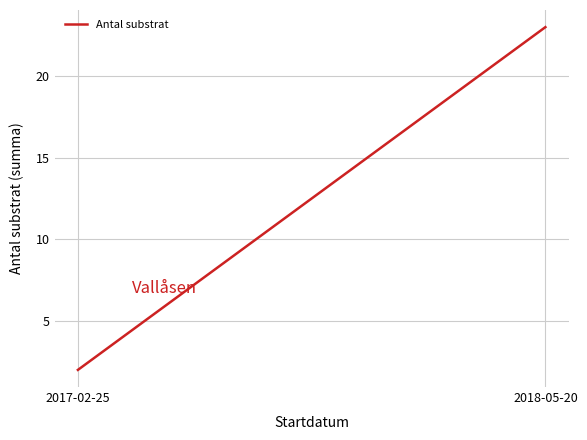

Between 2018-05-20 and 2017-02-25, which is larger?

2018-05-20